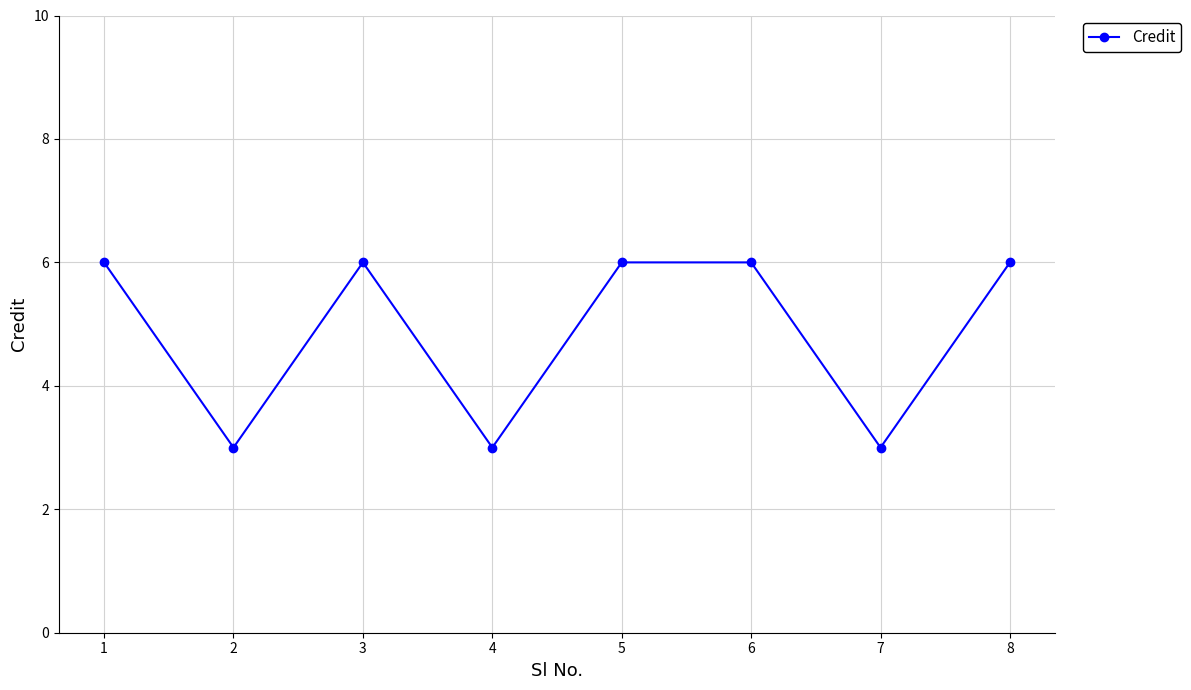

Approximately how many times larger is the value at 2 compared to 7?

1.0